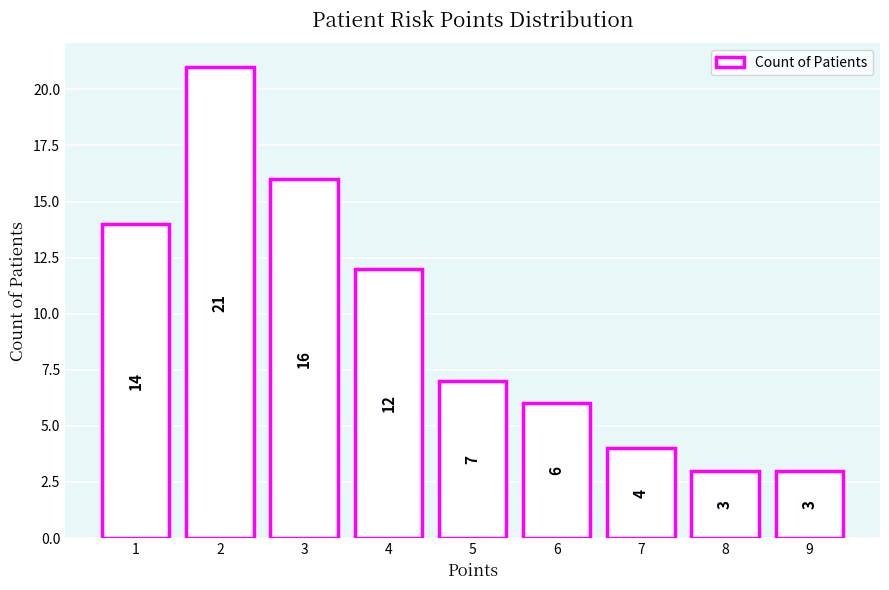

The chart shows a value of 8 at 2. True or false?

False